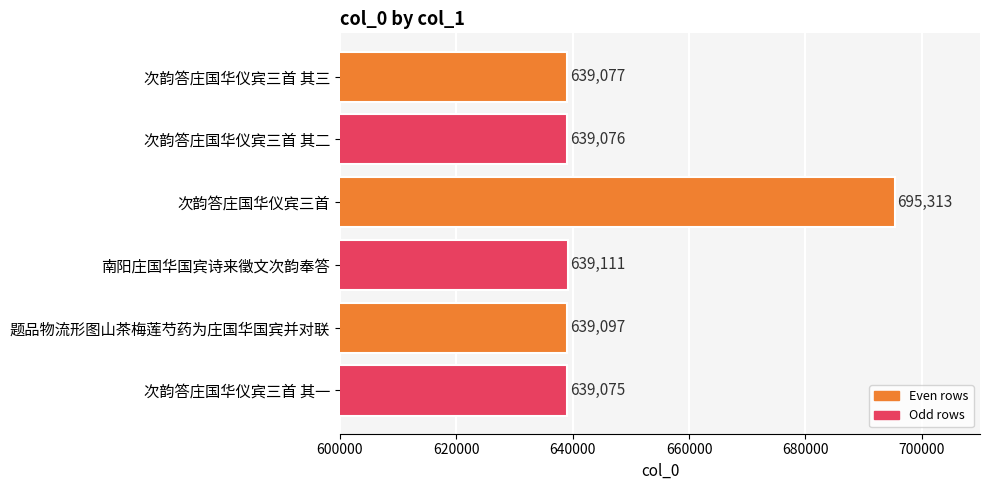

Reading top to bottom, transcribe all the data shown in this chart.

639077	639076	695313	639111	639097	639075